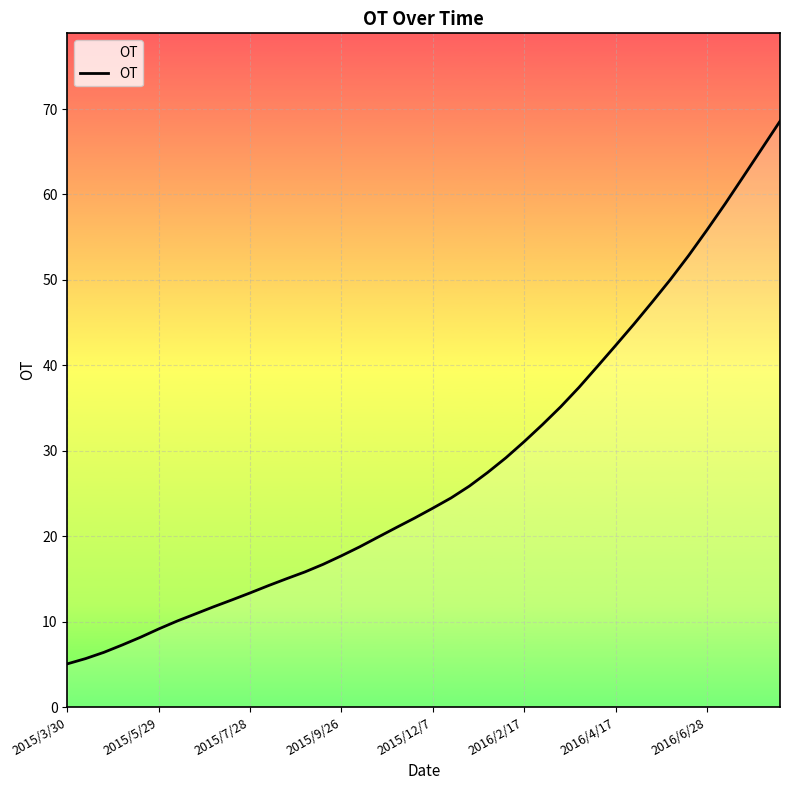

What is the maximum value shown in the chart?

68.6